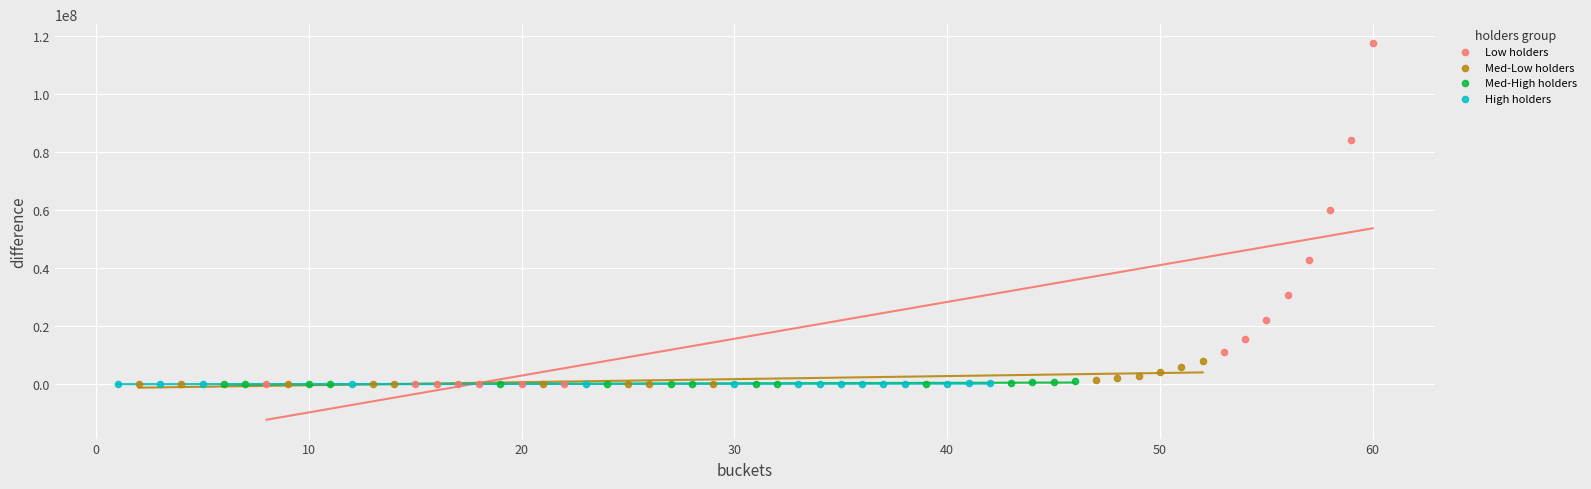

Which series reaches the maximum Y coordinate?

Low holders